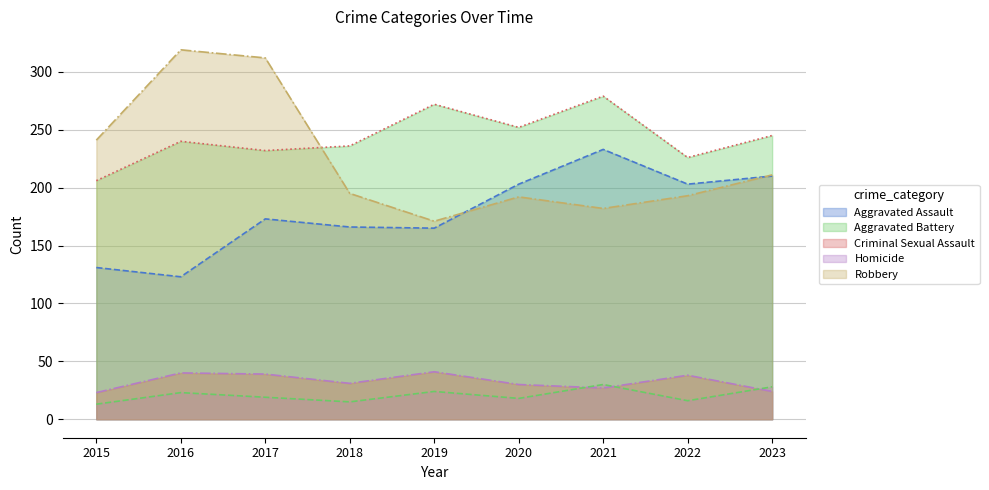

The Robbery series shows 105 at 2021. True or false?

False